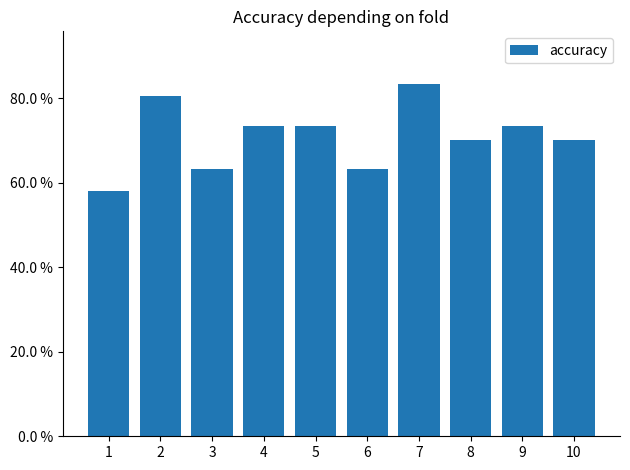

Reading right to left, transcribe all the data shown in this chart.

0.7	0.7	0.7	0.8	0.6	0.7	0.7	0.6	0.8	0.6